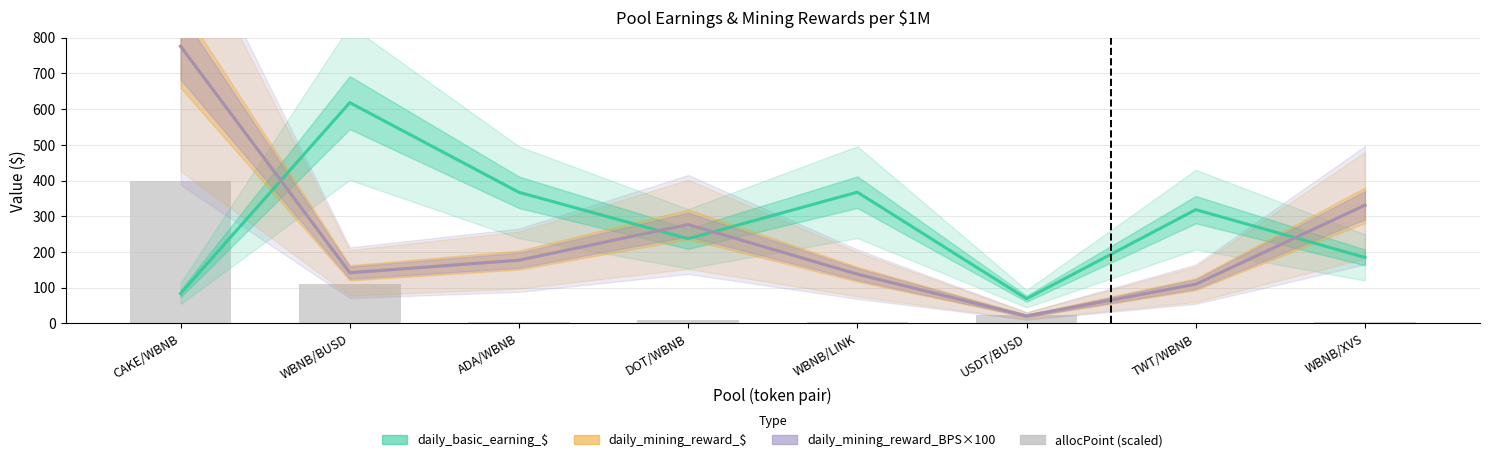

The daily_basic_earning_$ series shows 83.5 at CAKE/WBNB. True or false?

True